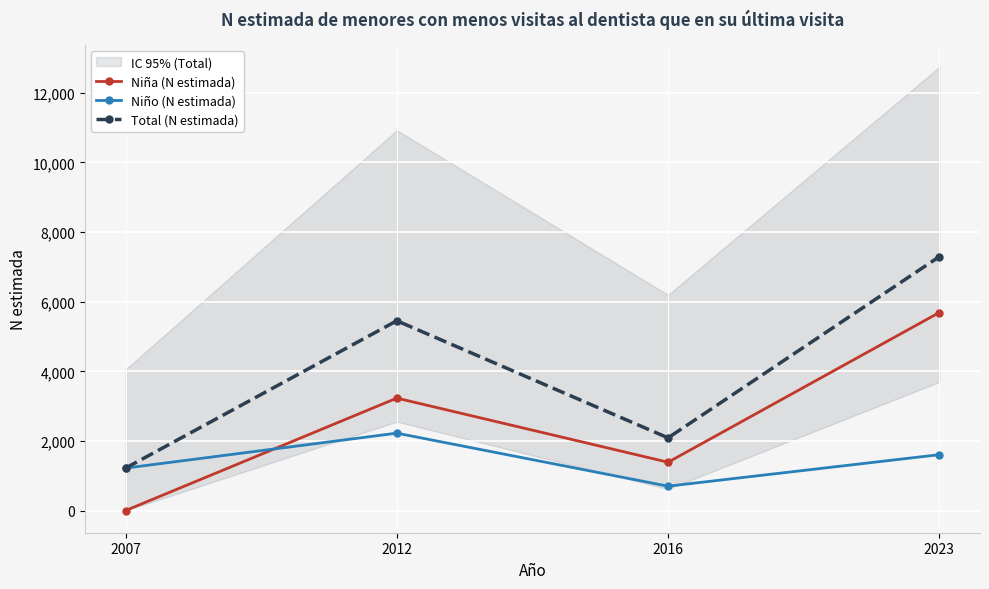

Reading right to left, list all the values displayed in this chart.

Niña (N estimada): 2023=5689	2016=1388	2012=3230	2007=0
Niño (N estimada): 2023=1605	2016=700	2012=2223	2007=1219
Total (N estimada): 2023=7294	2016=2088	2012=5452	2007=1219